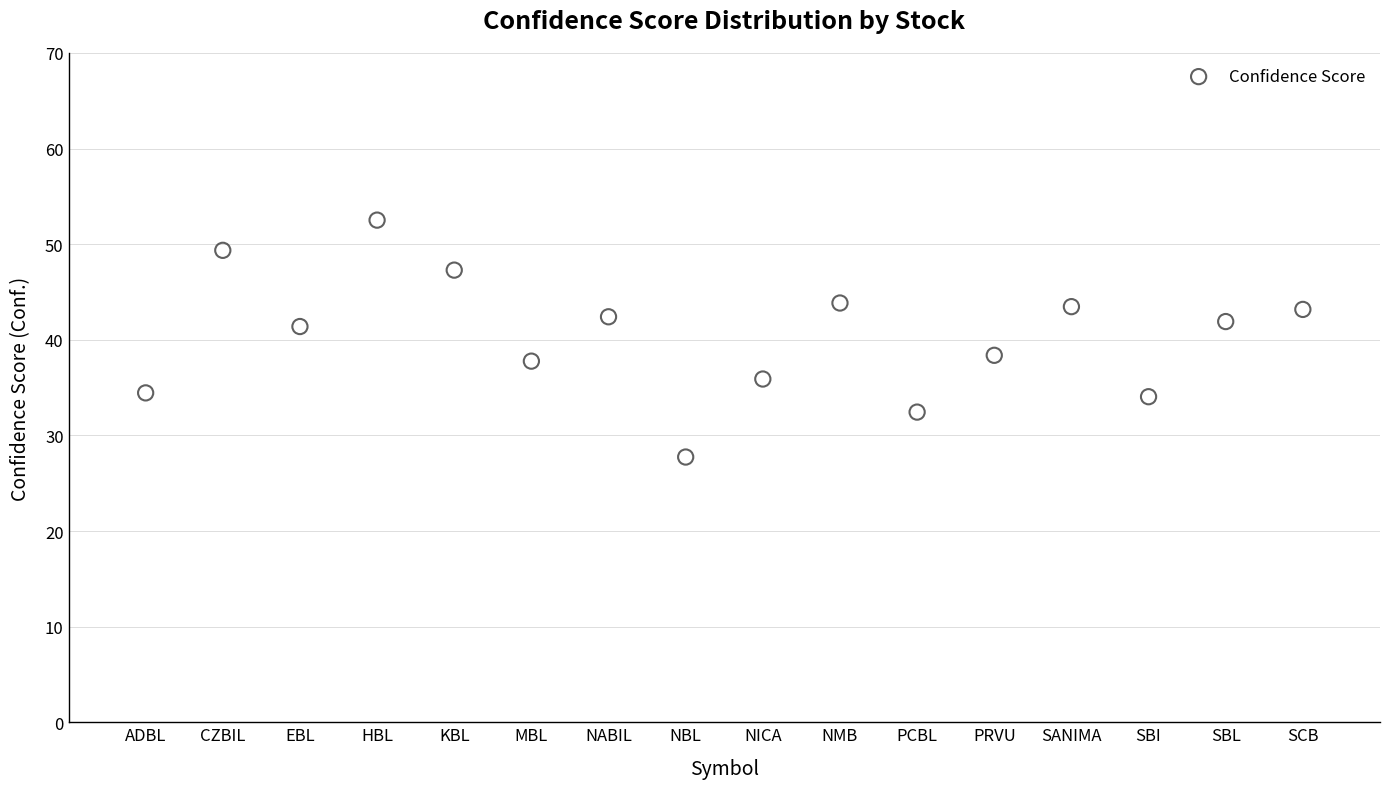

What is the range of X values (max minus min)?

15.0